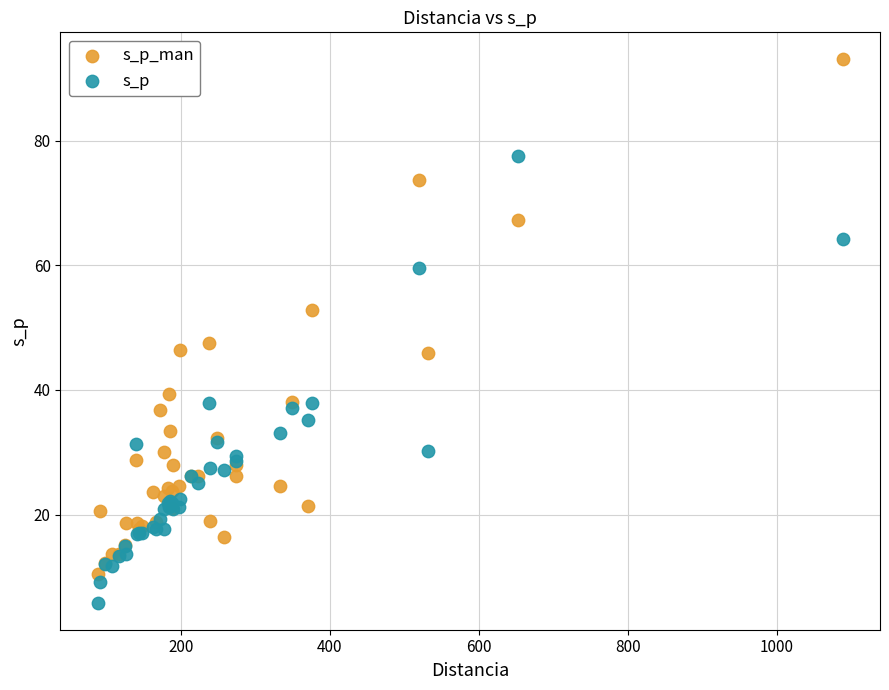

Across all series, what Y value is closest to 49?

47.5